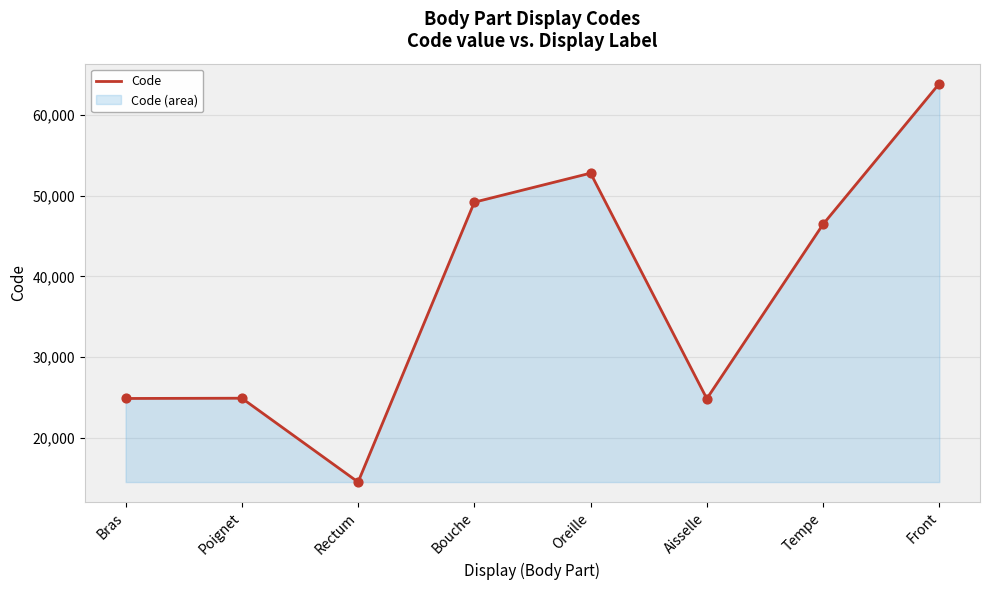

Approximately how many times larger is the value at Bras compared to Poignet?

1.0